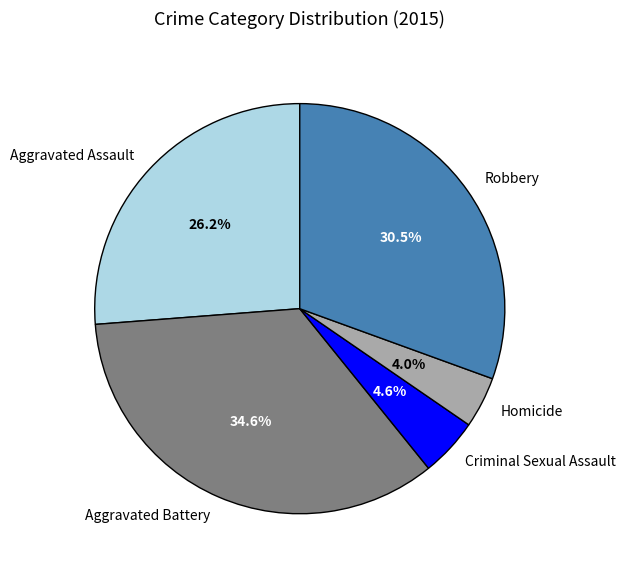

Which has a higher value, Aggravated Assault or Homicide?

Aggravated Assault